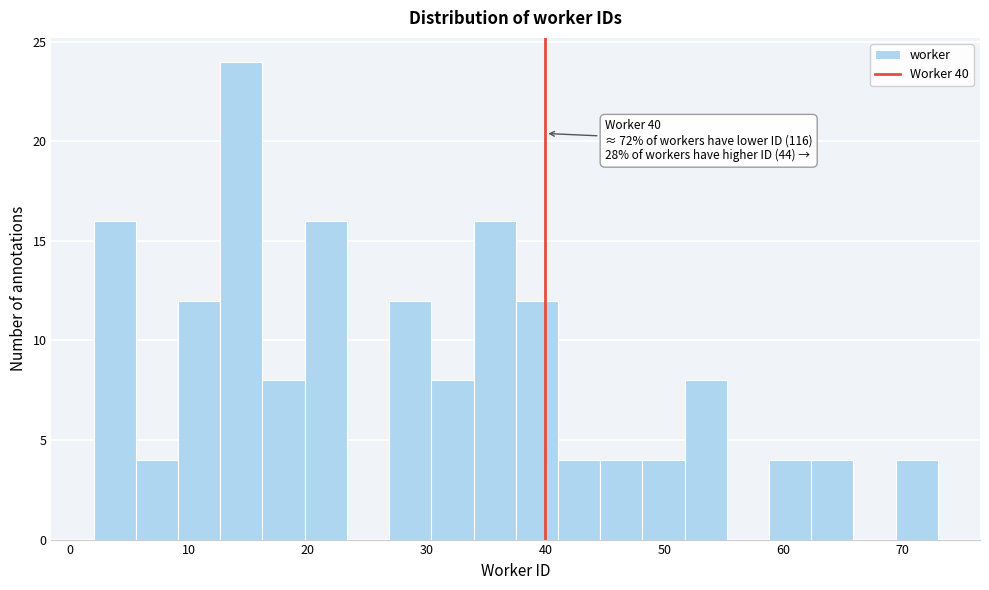

Read against the x-axis, roughly where is the centre of the tallest bar?

14